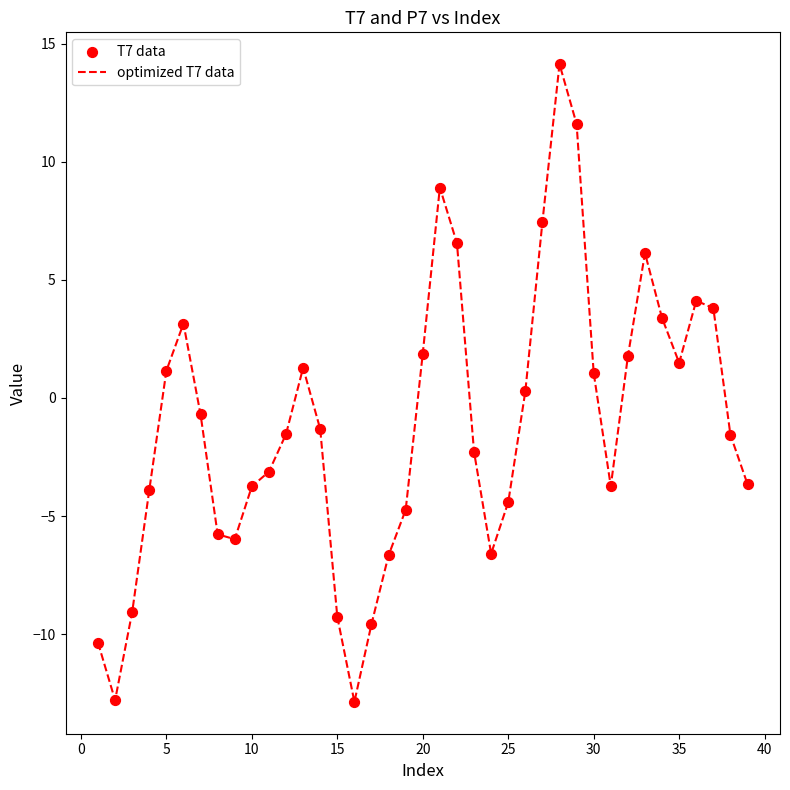

What is the difference between the maximum and minimum values?

27.0